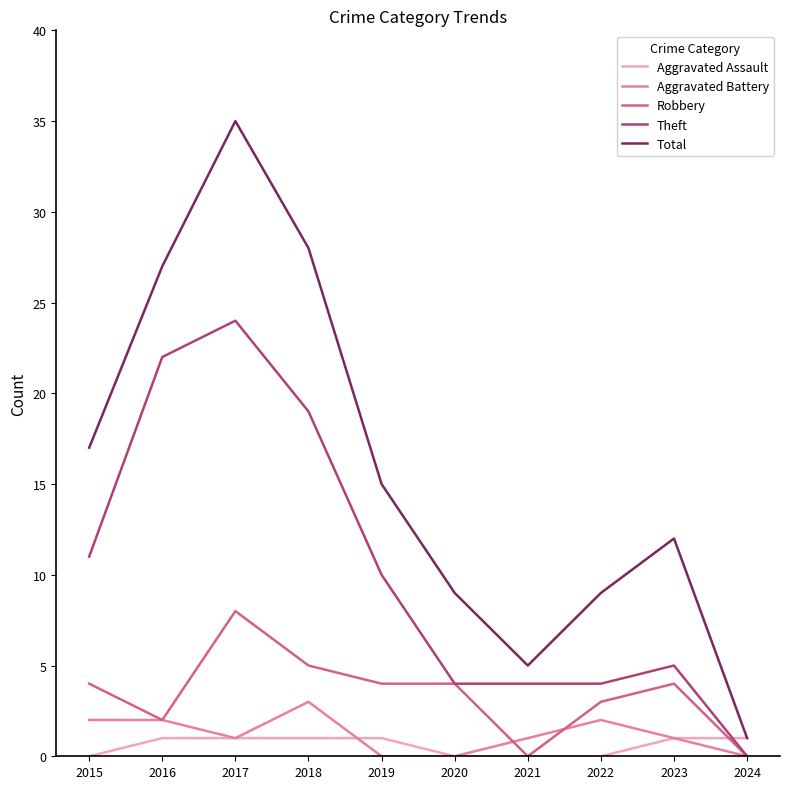

Which category has the highest value in the Robbery series?

2017